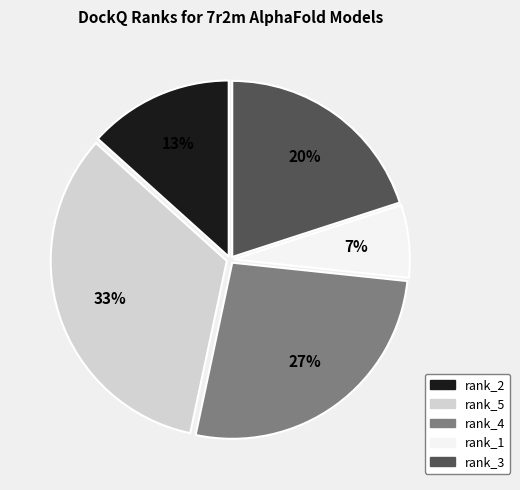

To the nearest percent, what percentage of the pie is rank_2?

13%